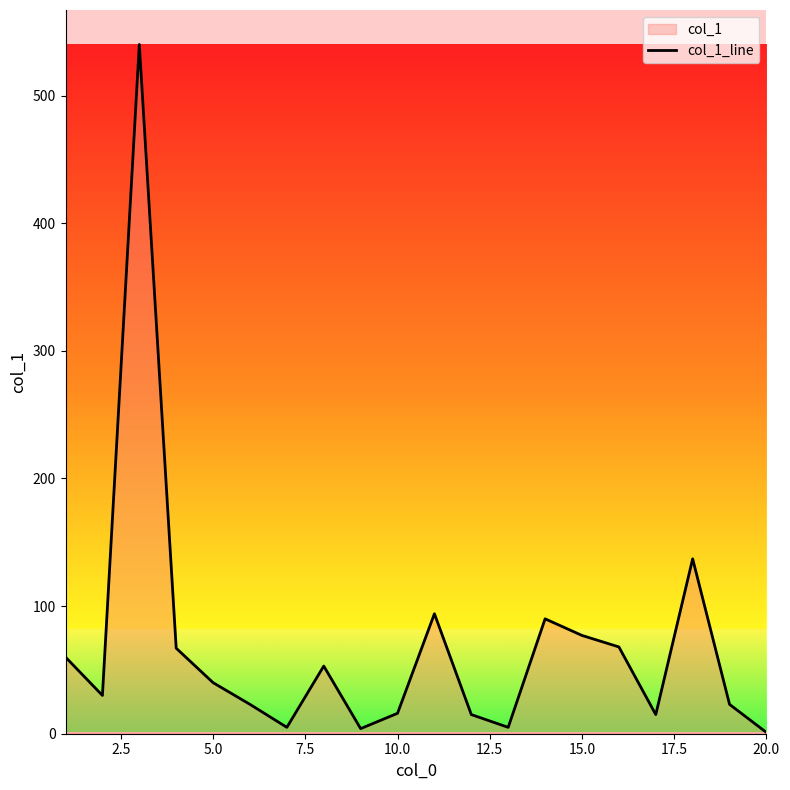

How many data points does each series have?

20